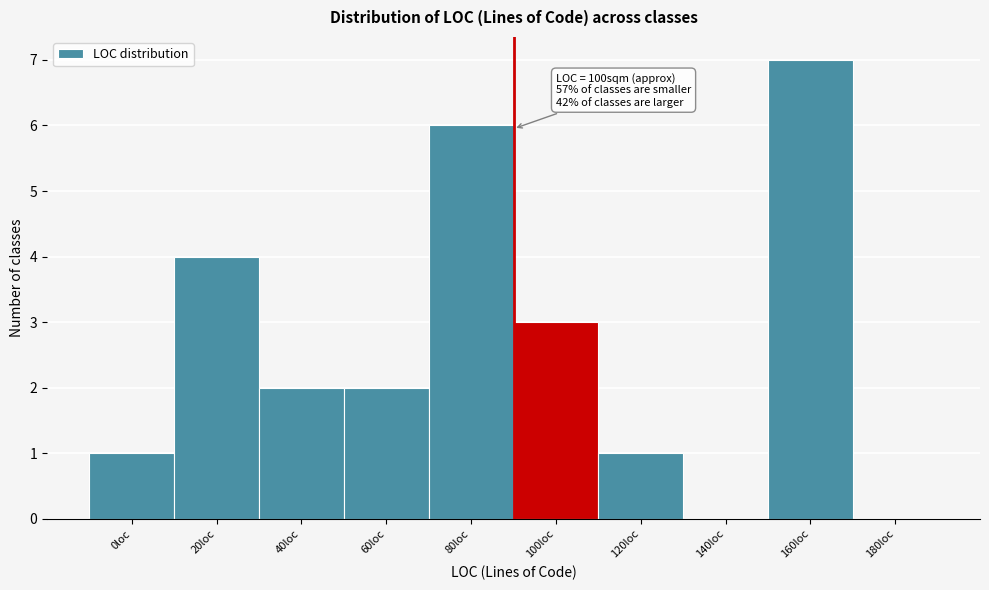

Reading left to right, what are all the values shown in this chart?

0loc=1	20loc=4	40loc=2	60loc=2	80loc=6	100loc=3	120loc=1	140loc=0	160loc=7	180loc=0